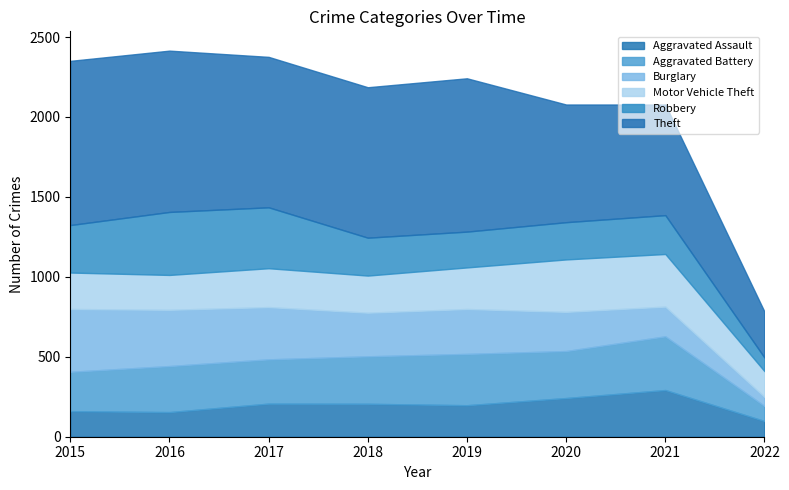

What is the value of the Aggravated Battery point at the 8th from the left?

94